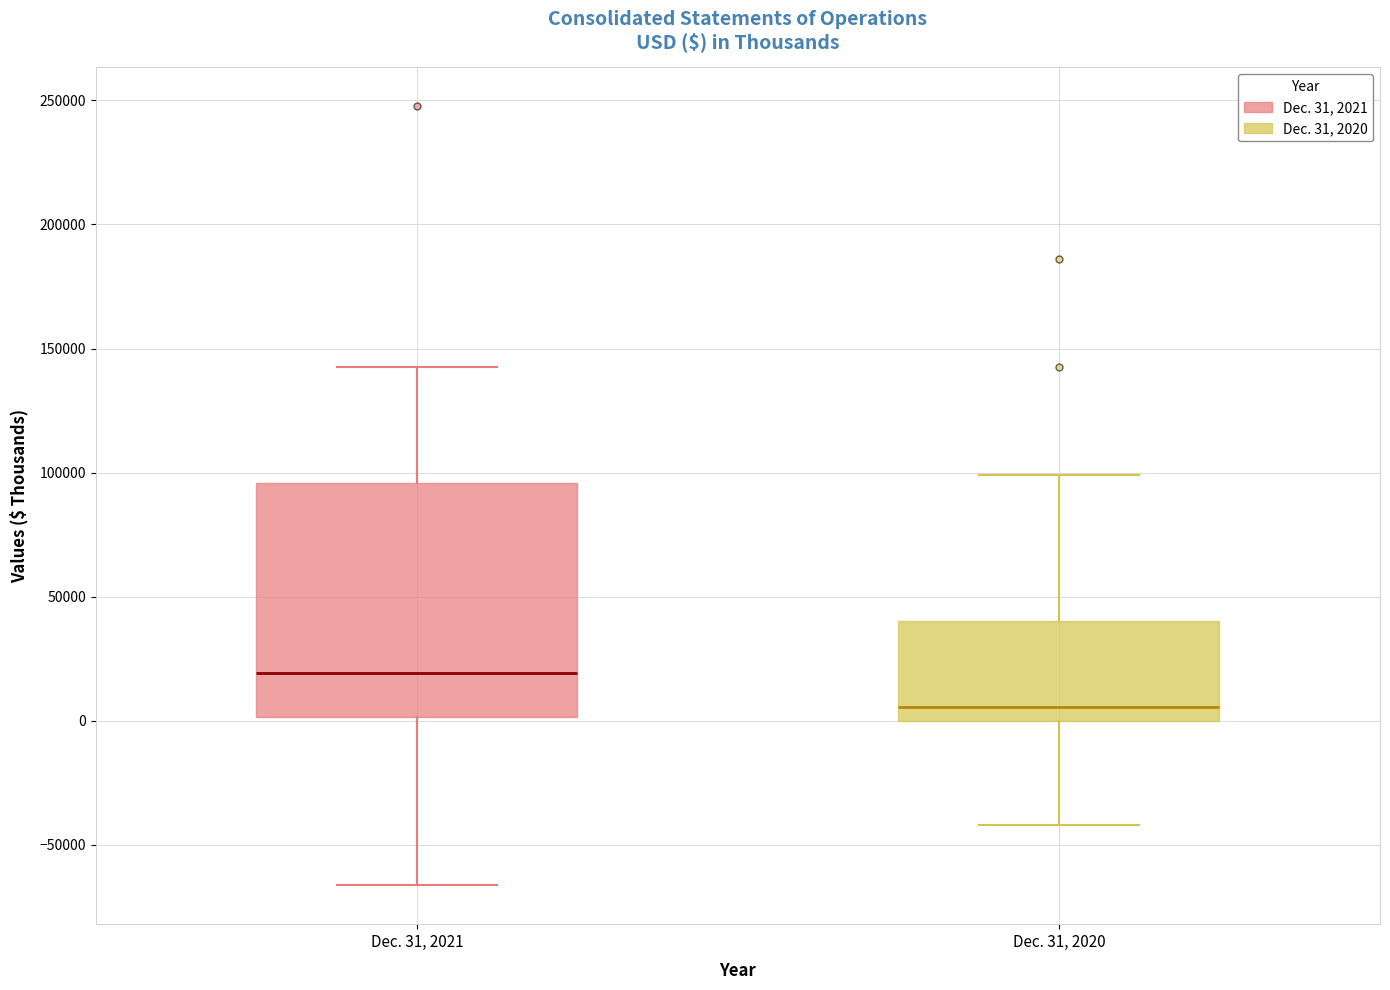

Which box has the highest median line?

Dec. 31, 2021